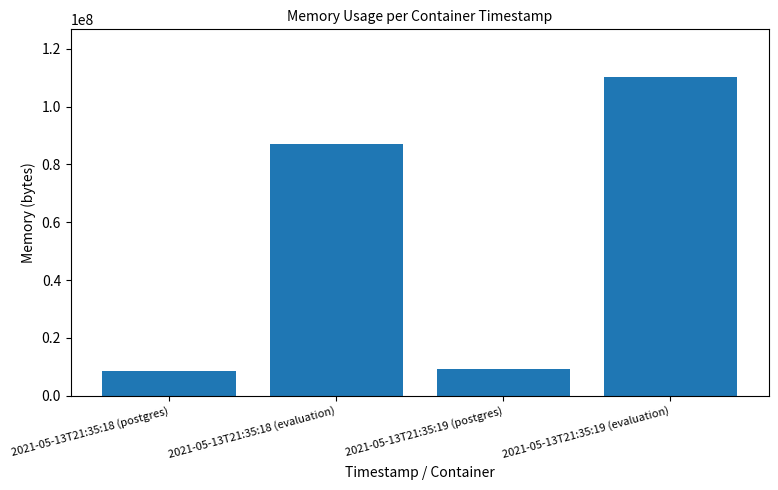

What is the change in value from 2021-05-13T21:35:18 (evaluation) to 2021-05-13T21:35:19 (evaluation)?

+23044096